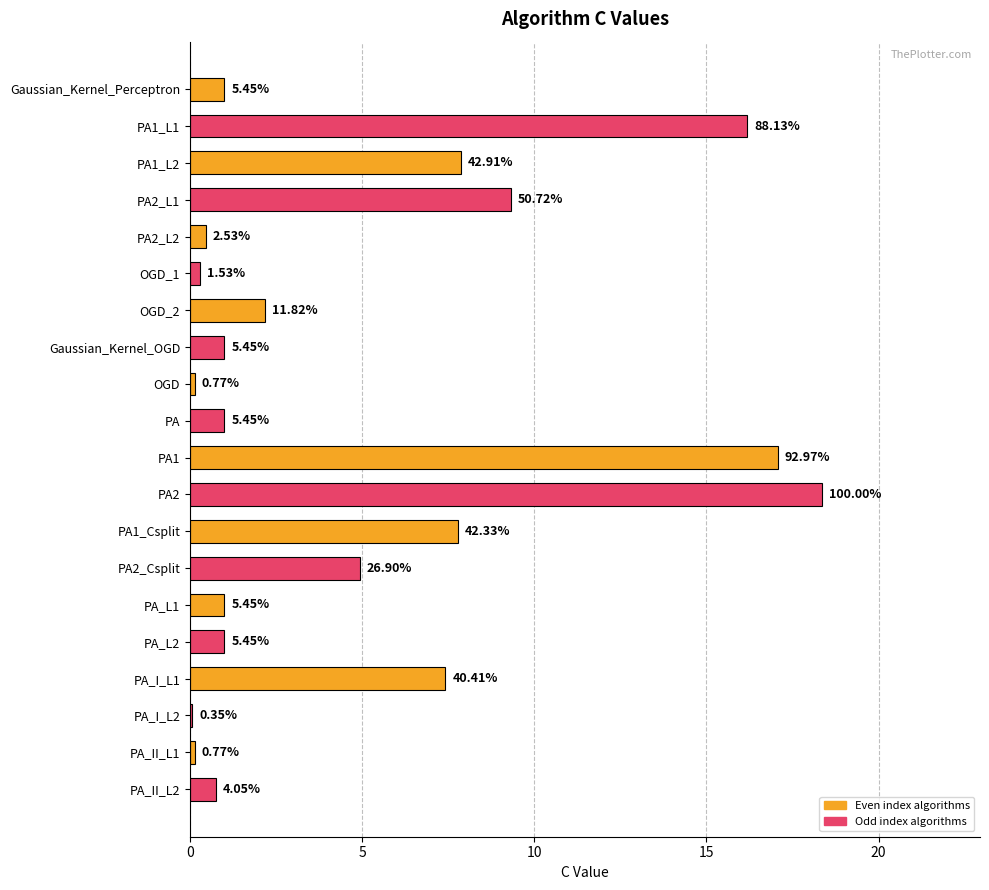

Are the bars horizontal?

Yes